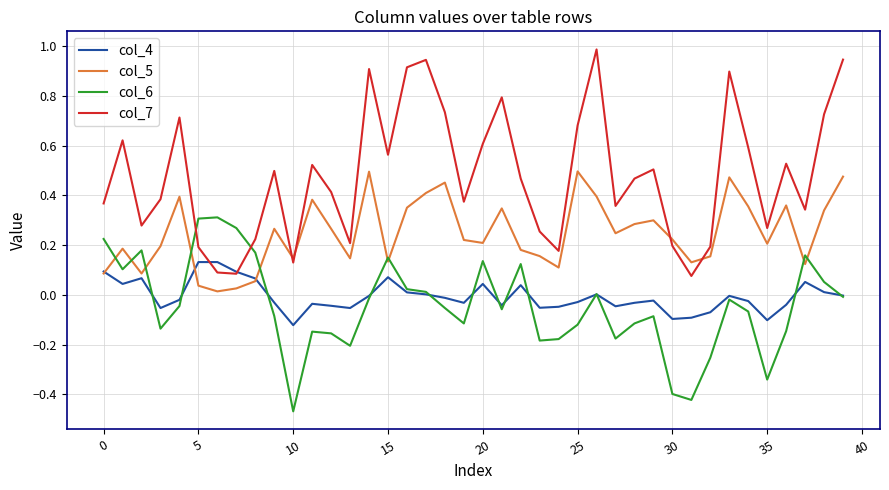

How many lines are shown in the chart?

4